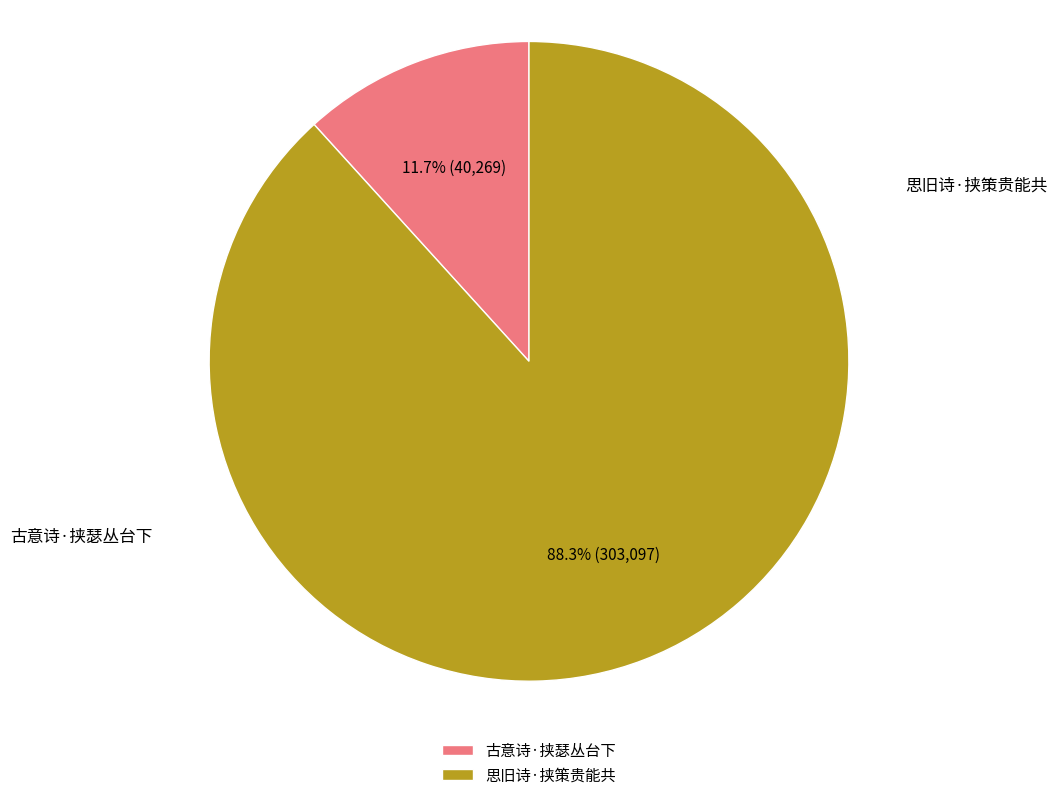

Which category has the biggest portion of the pie?

思旧诗·挟策贵能共